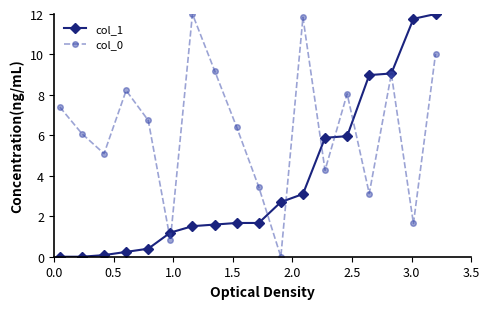

At how many categories does at least one series exceed 1?

18